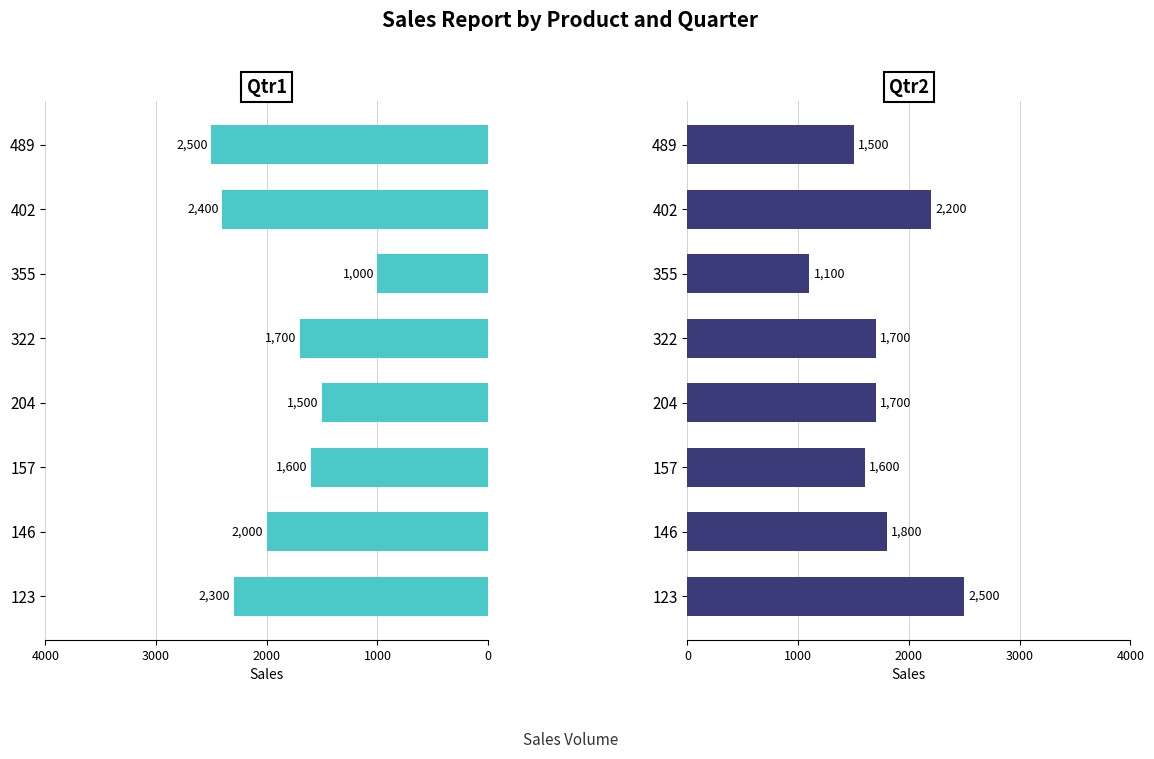

The Qtr1 series shows 1224 at 489. True or false?

False